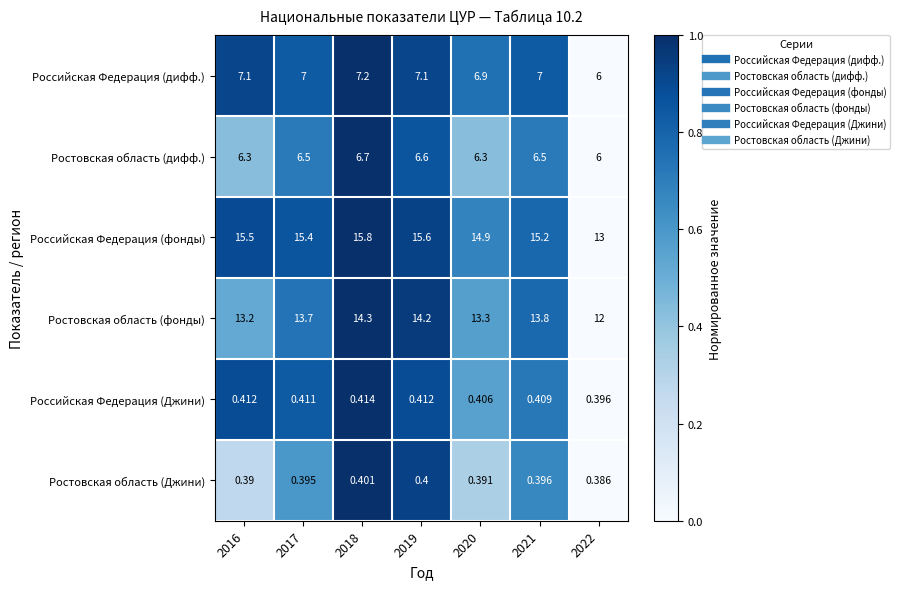

List the series in order of their peak value, highest first.

Российская Федерация (фонды), Ростовская область (фонды), Российская Федерация (дифф.), Ростовская область (дифф.), Российская Федерация (Джини), Ростовская область (Джини)